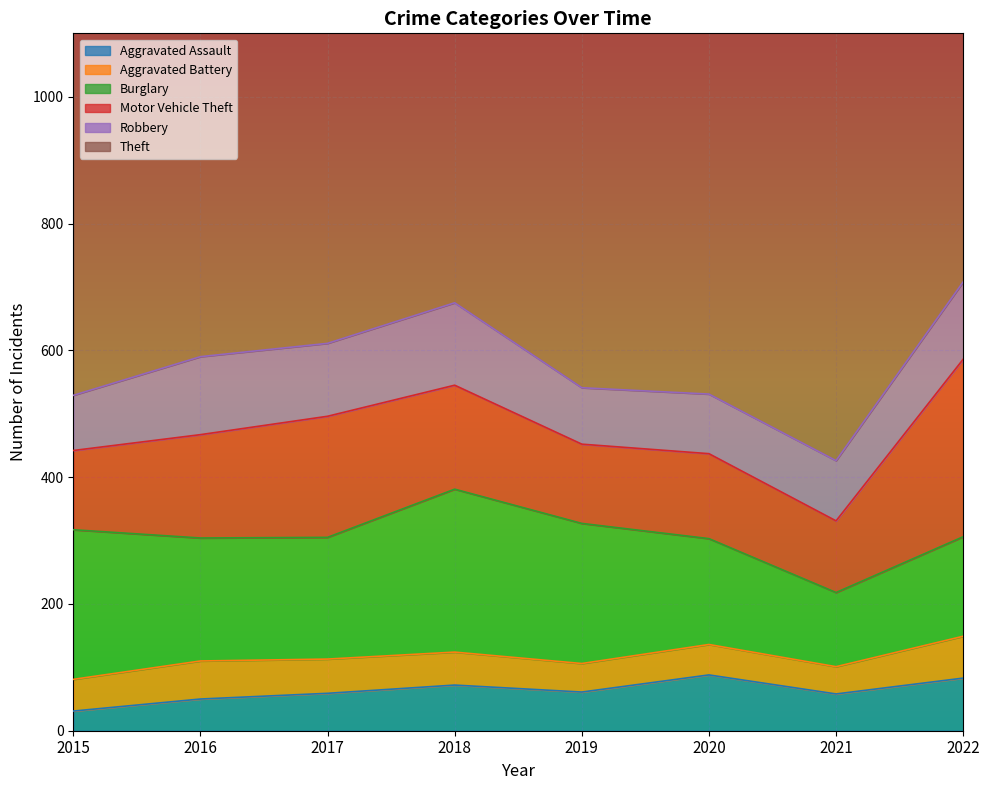

At which category is the sum across all series the highest?

2022